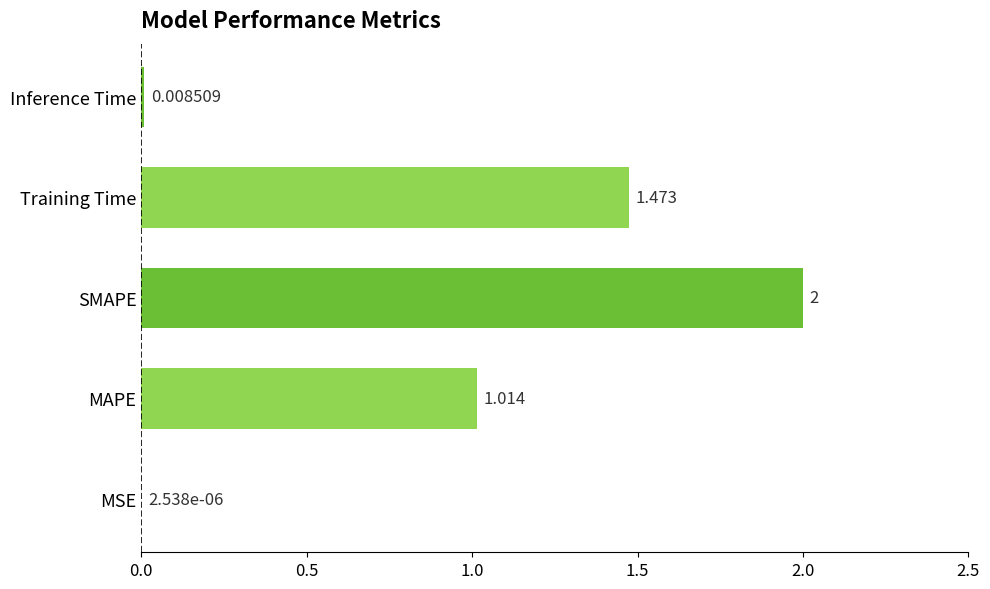

How many categories are shown in the chart?

5